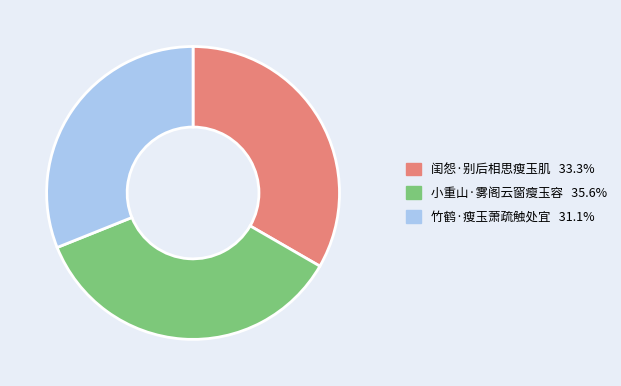

How many segments does this pie chart have?

3